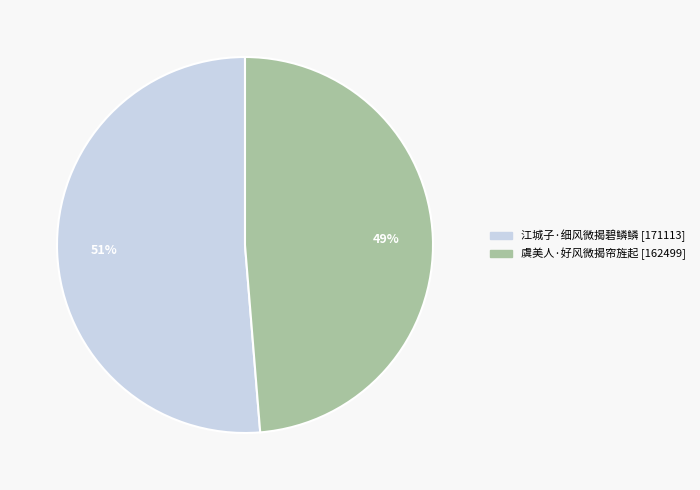

Rank the categories by value from highest to lowest.

江城子·细风微揭碧鳞鳞, 虞美人·好风微揭帘旌起